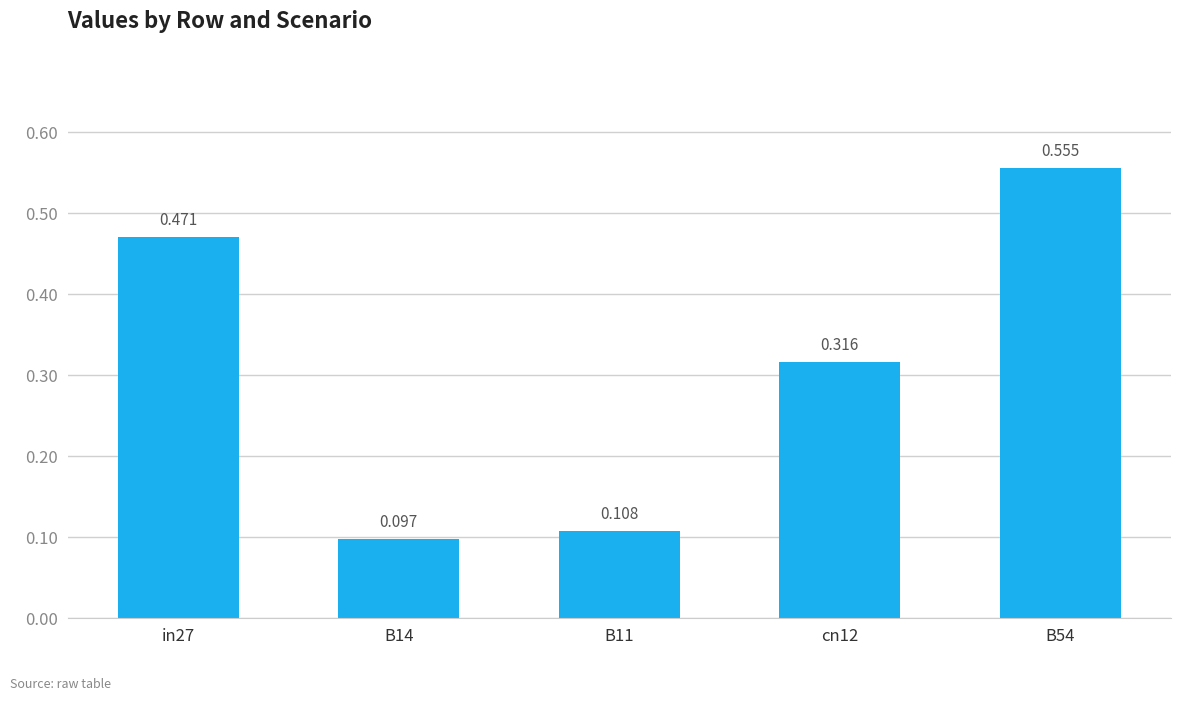

What is the maximum value shown in the chart?

0.6